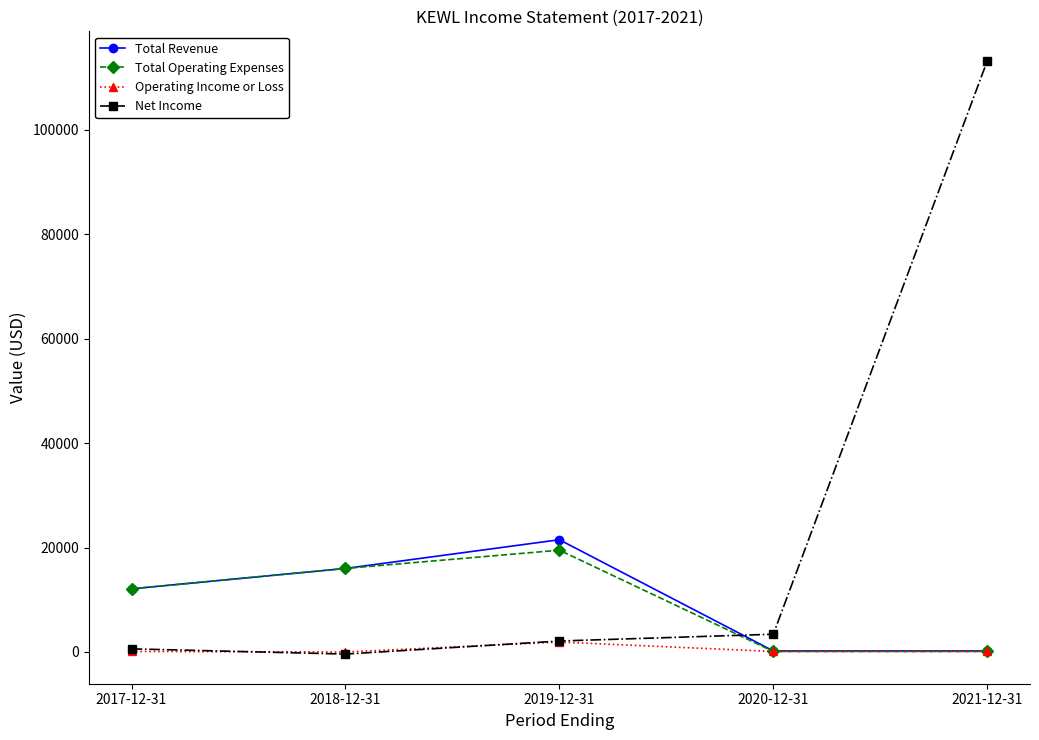

What is the minimum value for Total Revenue?

200